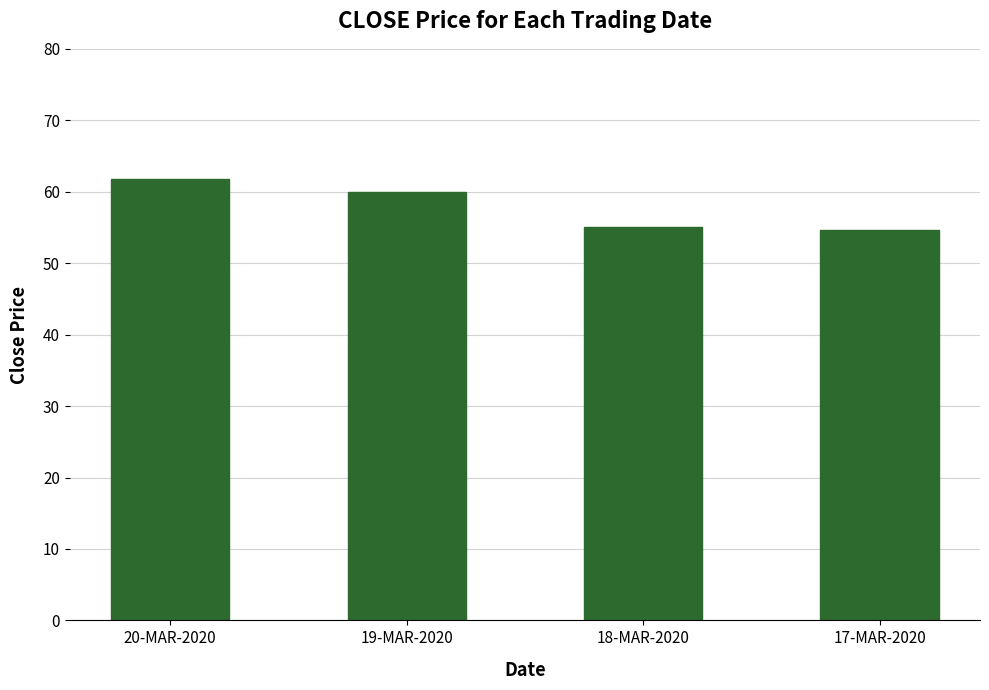

At which category does the chart reach its peak across all series?

20-MAR-2020